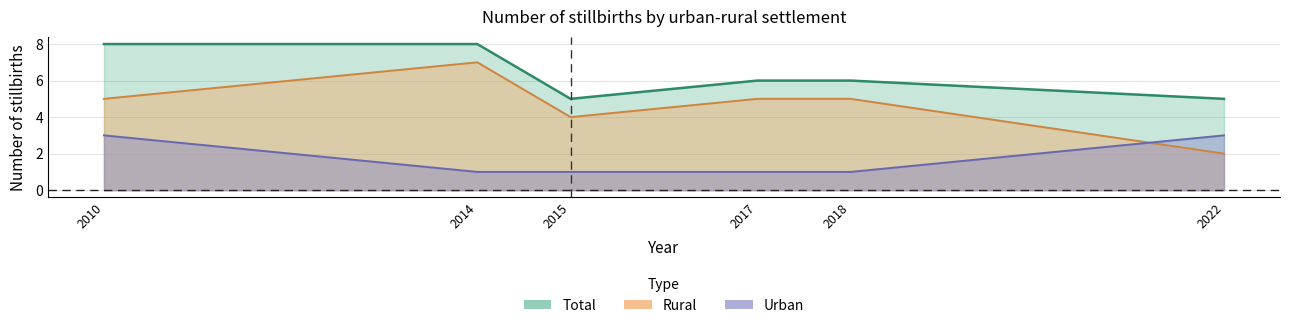

Count the Total values in the range 5 to 8.

6